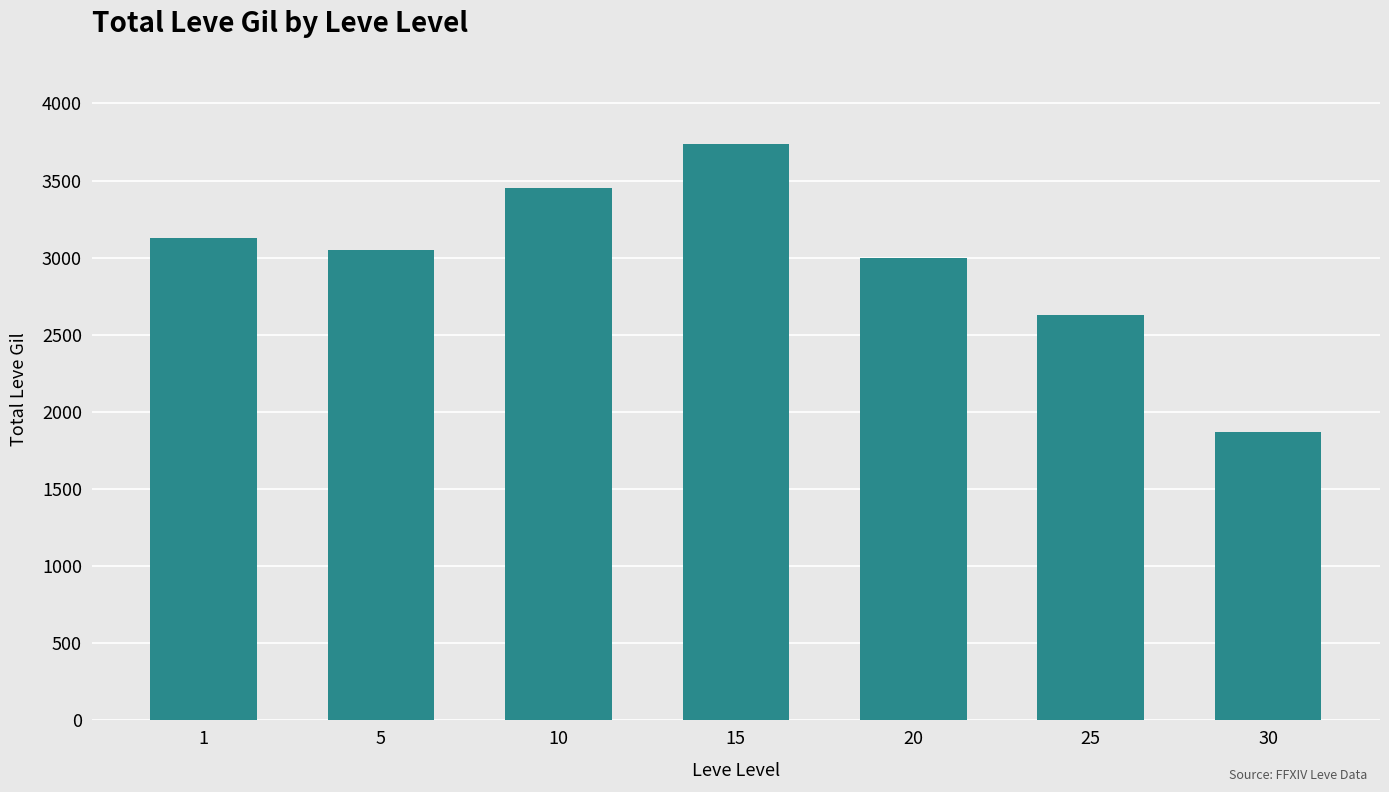

Reading left to right, transcribe all the data shown in this chart.

3130	3050	3450	3740	3000	2630	1870